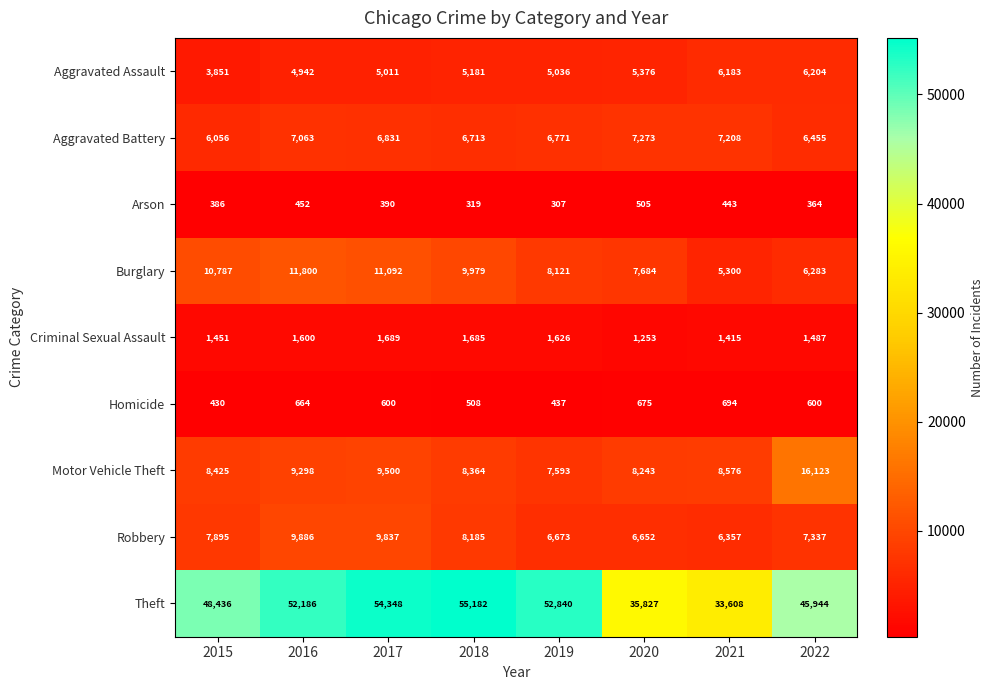

What is the average value of the Arson series?

396